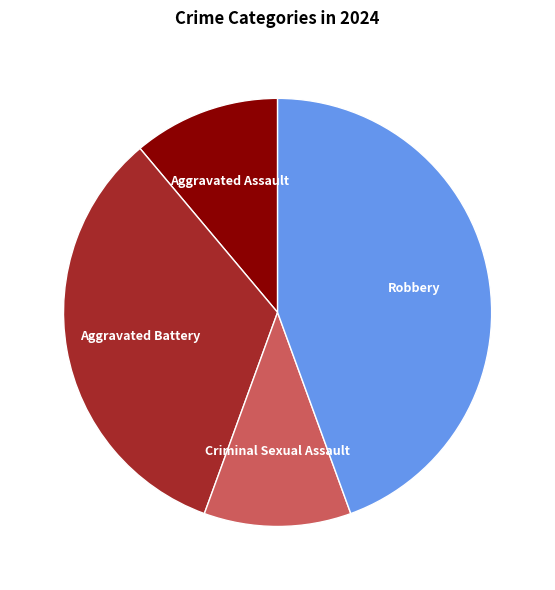

Is there a majority slice in this chart?

No